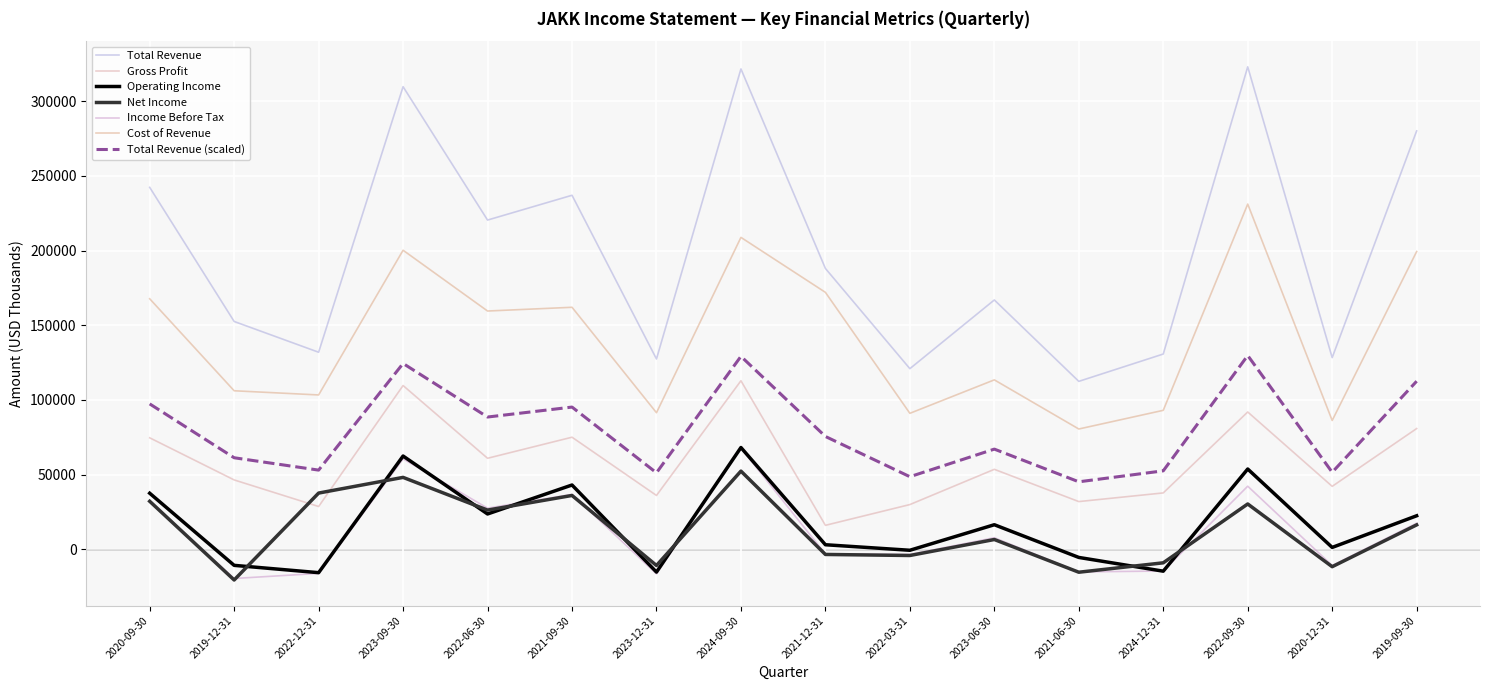

What position from the right is 2022-09-30?

3